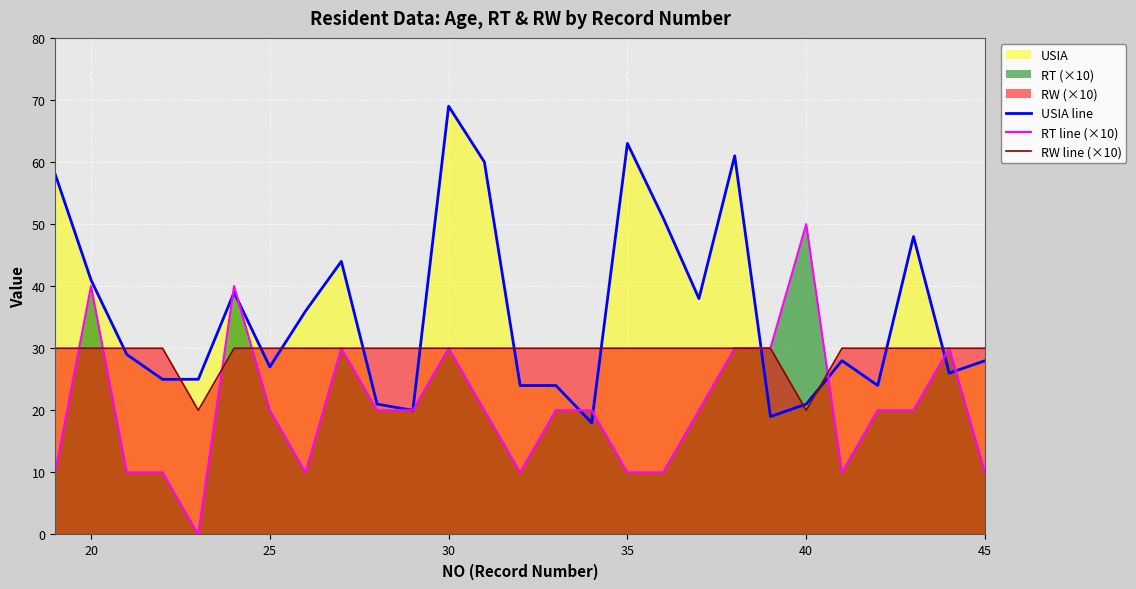

What is the highest value of the USIA line series?

69